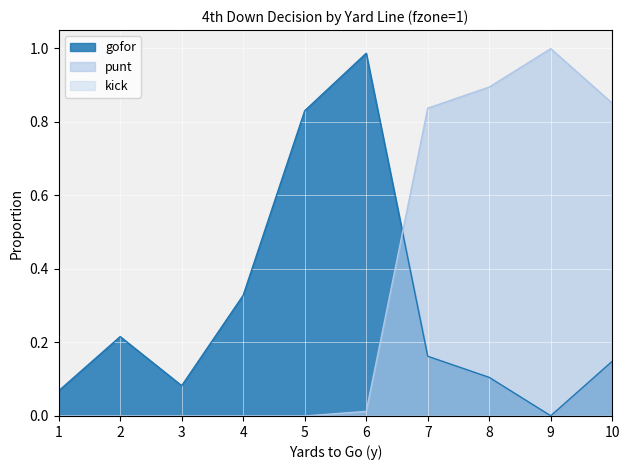

What is the average value of the gofor series?

0.3